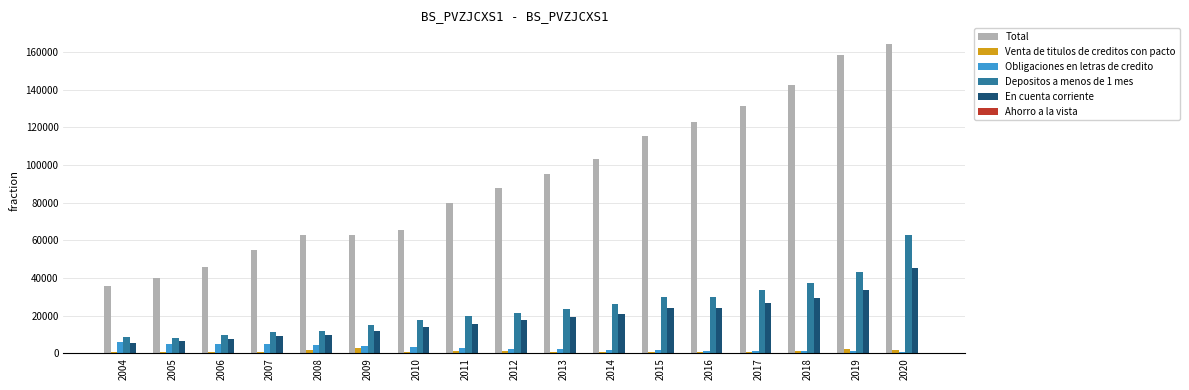

What is the average value of the Obligaciones en letras de credito series?

2848